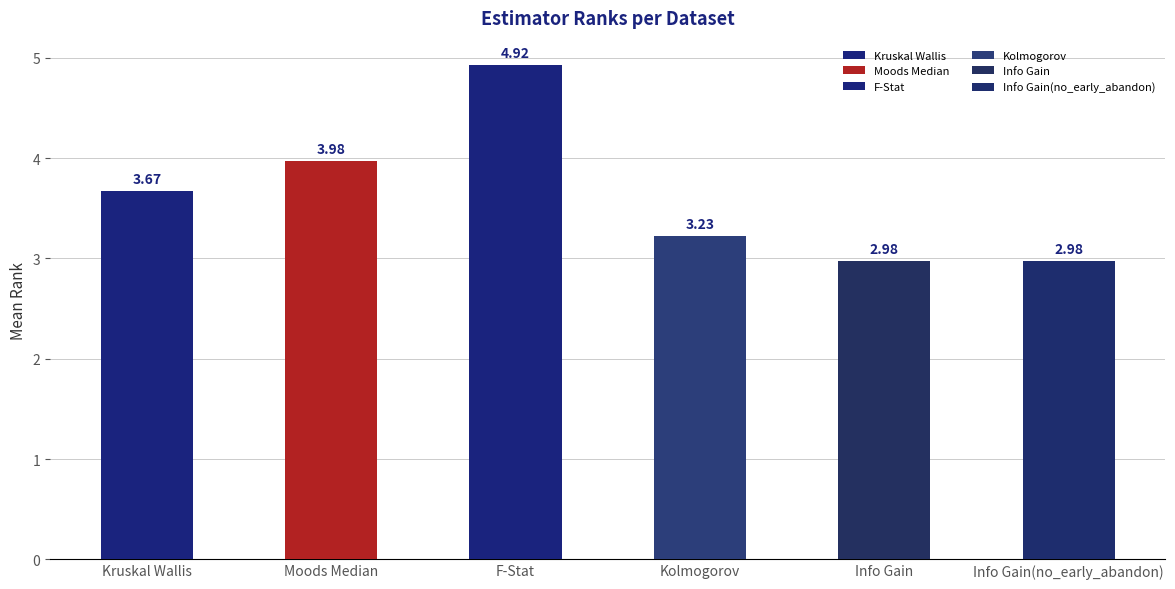

What is the label of the 2nd bar from the left?

Moods Median